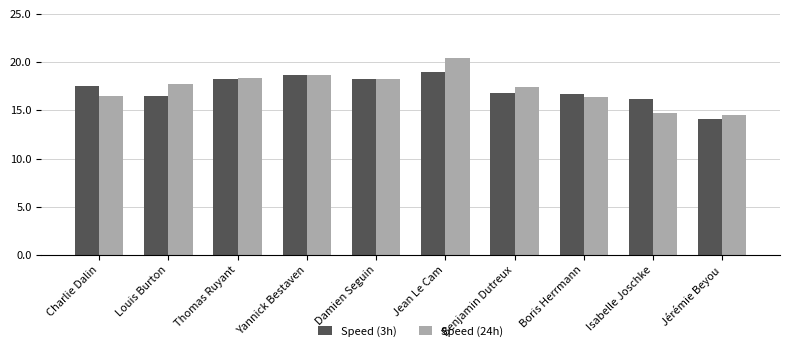

What is the sum of all Speed (3h) values?

172.1